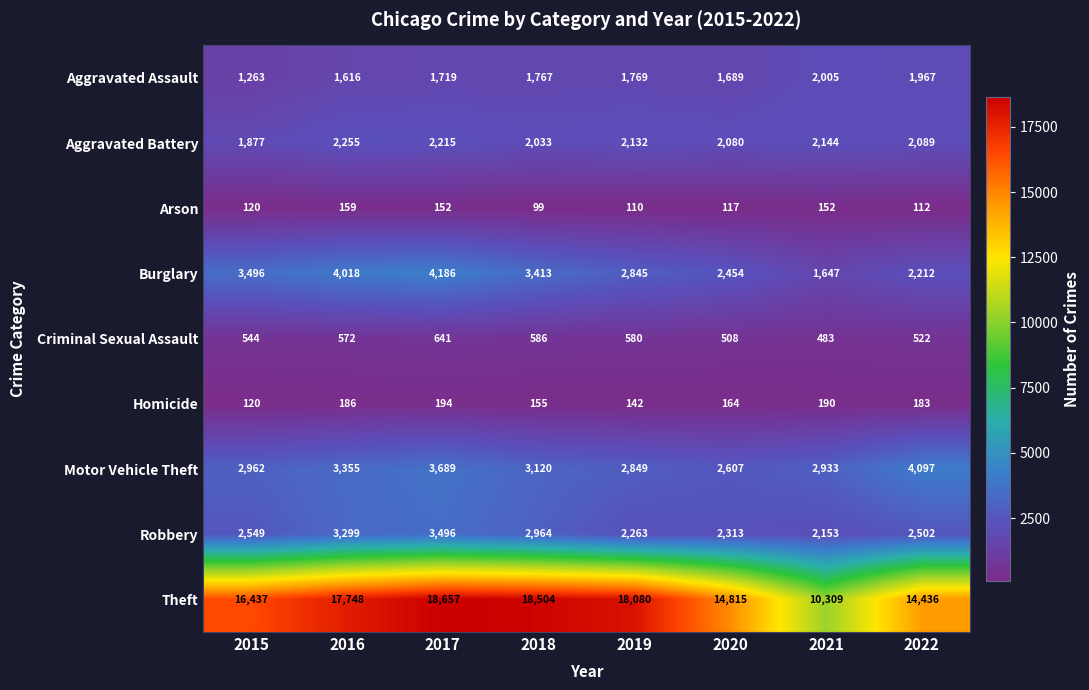

At 2016, list the series in order from smallest to largest.

Arson, Homicide, Criminal Sexual Assault, Aggravated Assault, Aggravated Battery, Robbery, Motor Vehicle Theft, Burglary, Theft